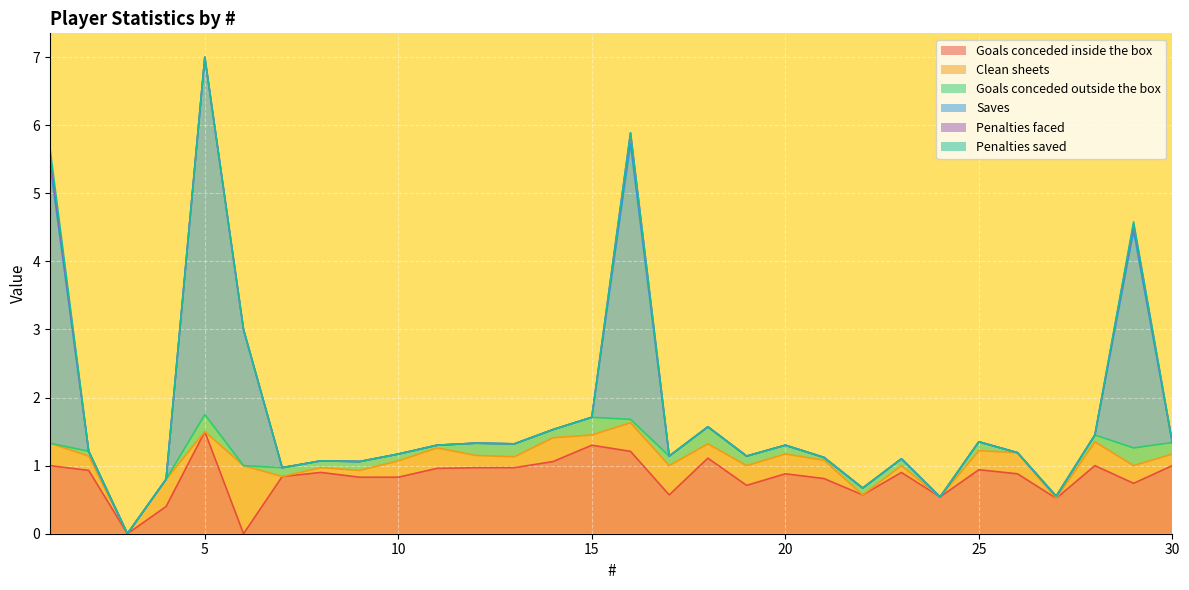

What is the total value across all series at 29?

4.6